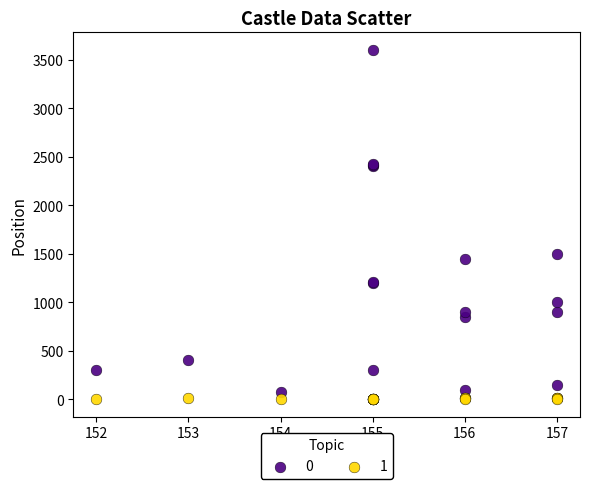

Across all series, what Y value is closest to 1800?

1500